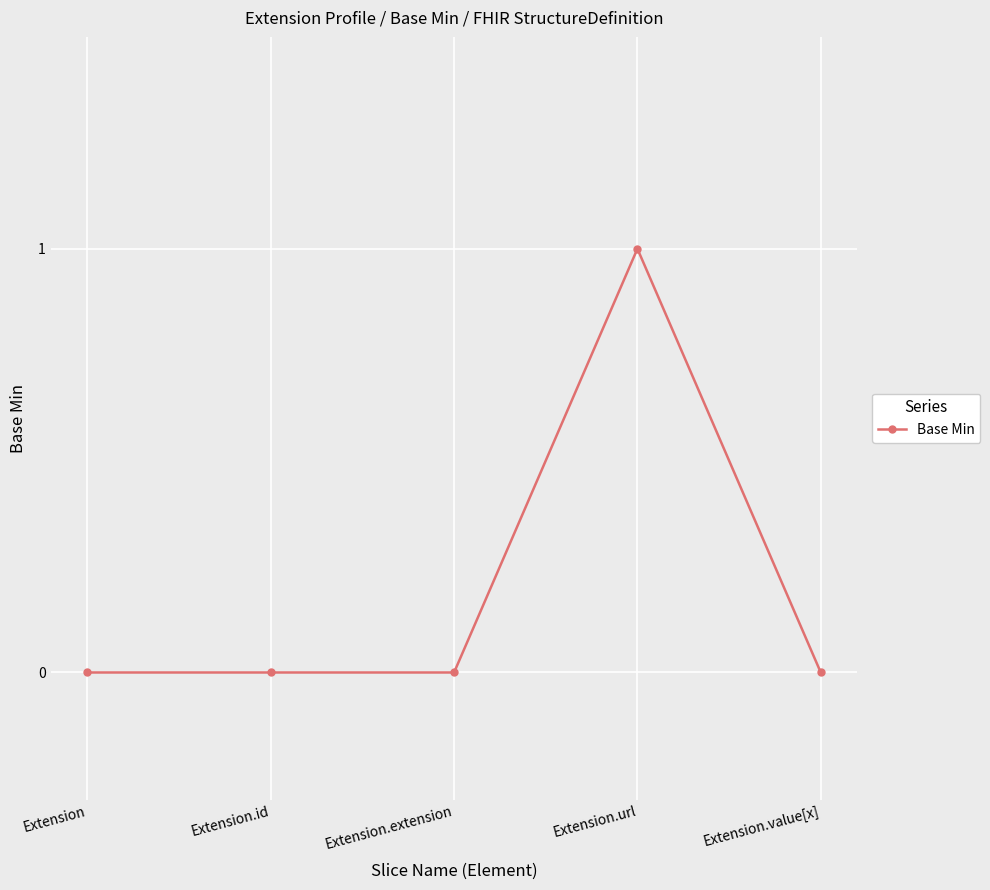

What is the value of the 4th point from the left?

1